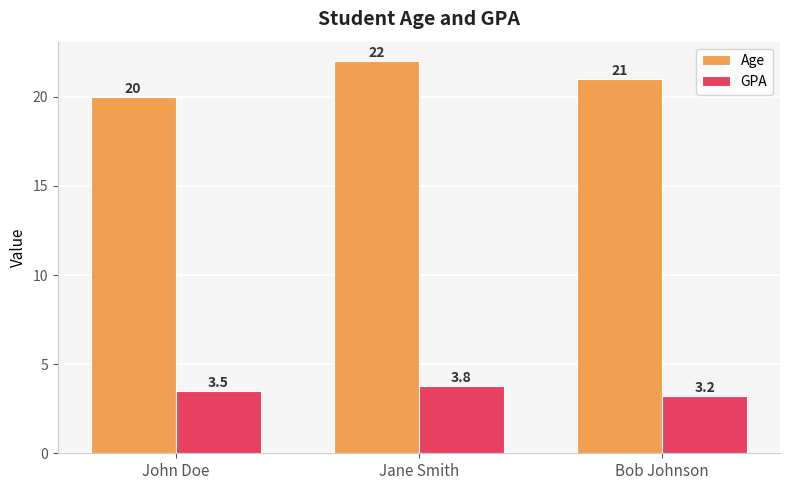

At how many categories does at least one series exceed 8?

3